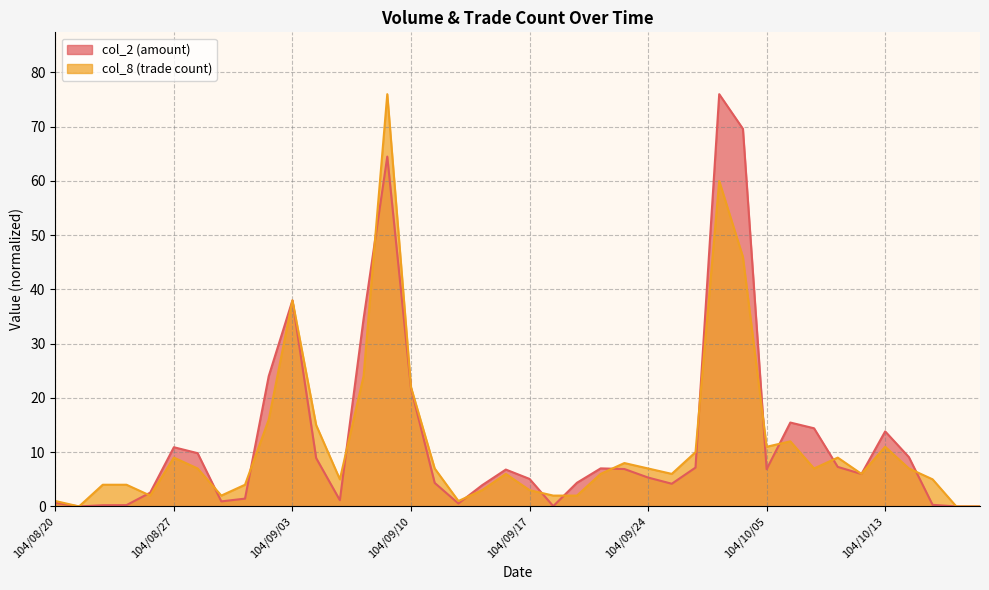

Rank the series by their maximum value, from highest to lowest.

col_2, col_8